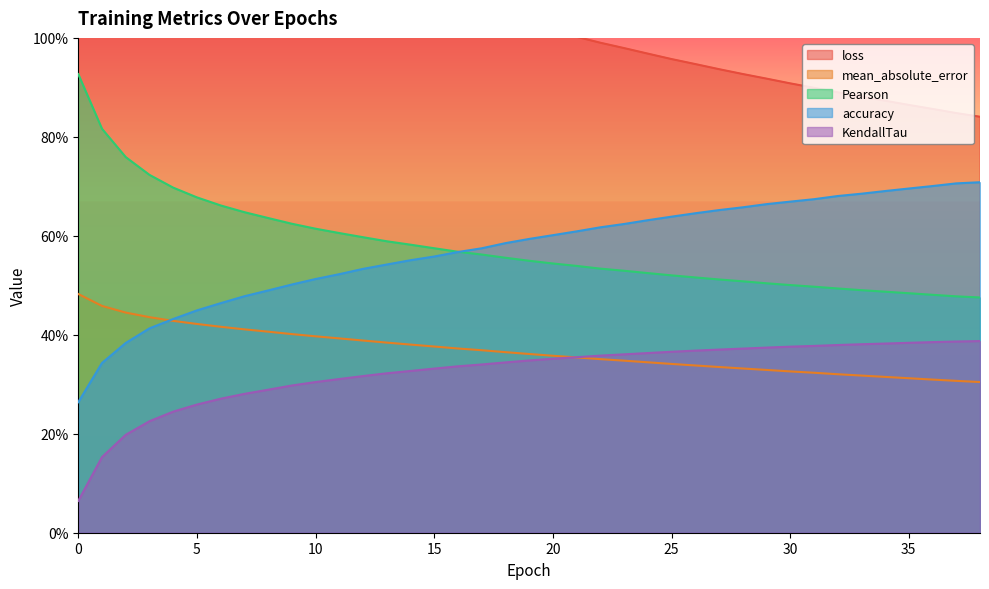

List the labels in order of accuracy value, smallest first.

0, 1, 2, 3, 4, 5, 6, 7, 8, 9, 10, 11, 12, 13, 14, 15, 16, 17, 18, 19, 20, 21, 22, 23, 24, 25, 26, 27, 28, 29, 30, 31, 32, 33, 34, 35, 36, 37, 38